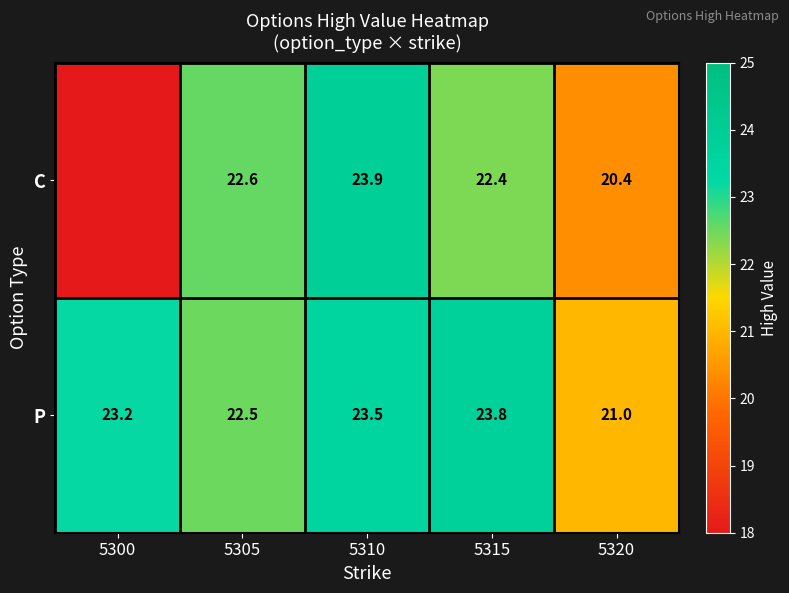

Rank the series at 5315 from highest to lowest value.

P, C